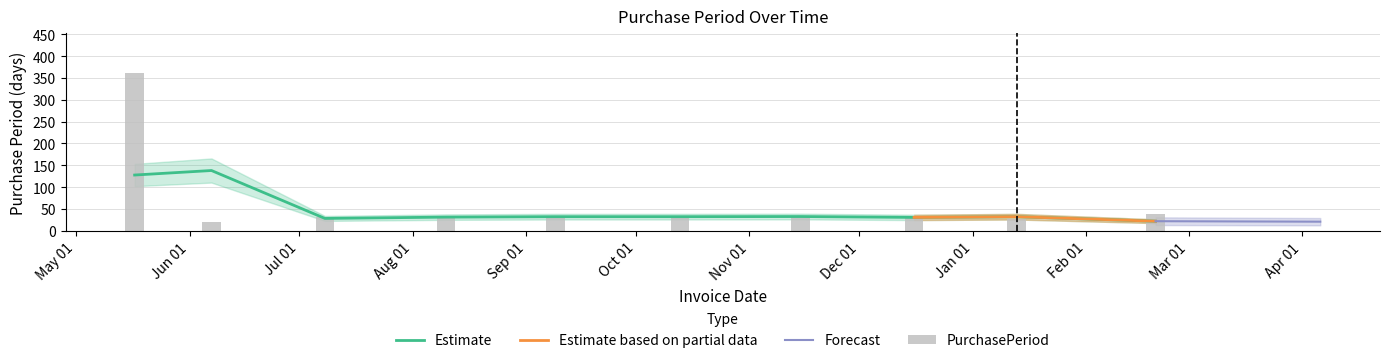

At which category does the chart reach its peak across all series?

2016-05-17